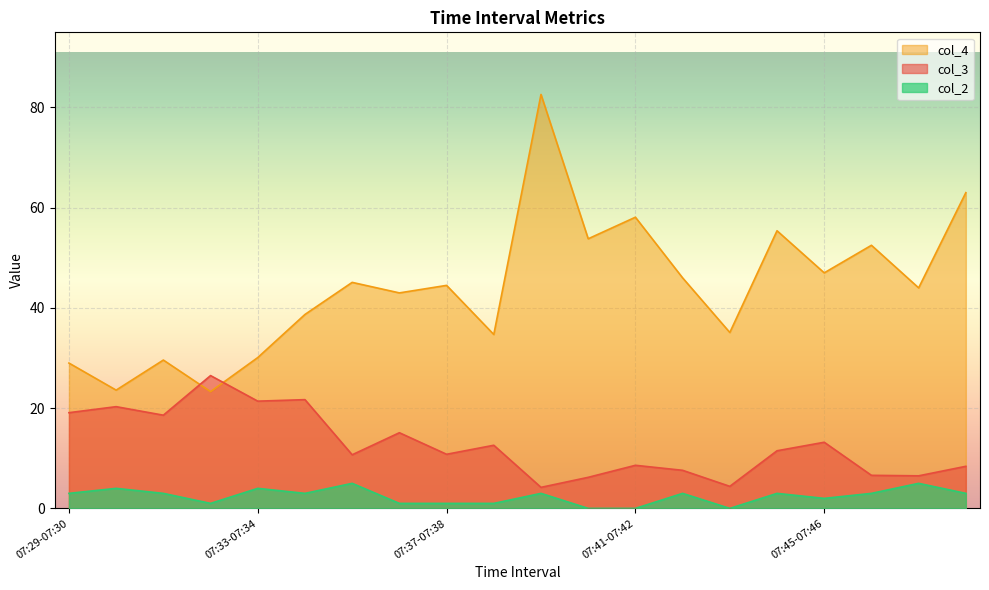

How many lines are shown in the chart?

3